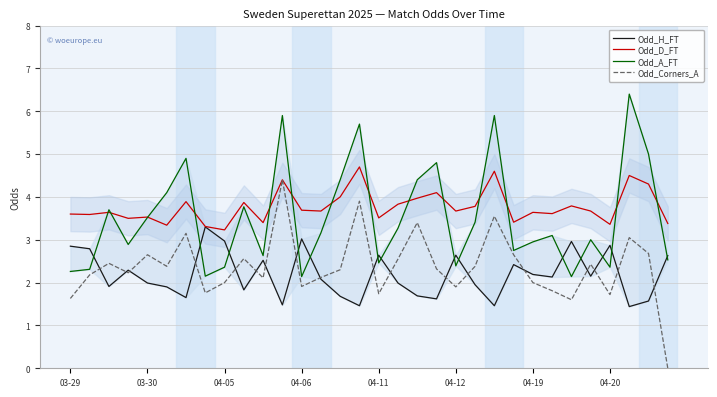

The value of Odd_Corners_A at 03-29 is 1.6. True or false?

True